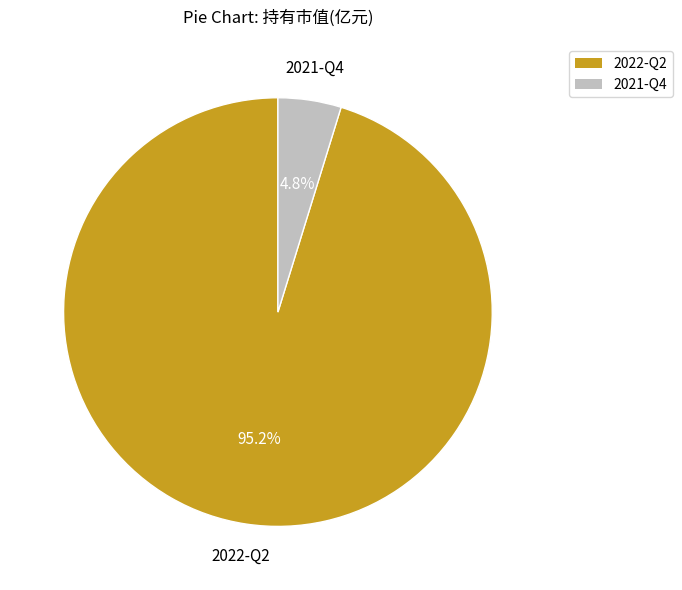

How many slices are in this pie chart?

2